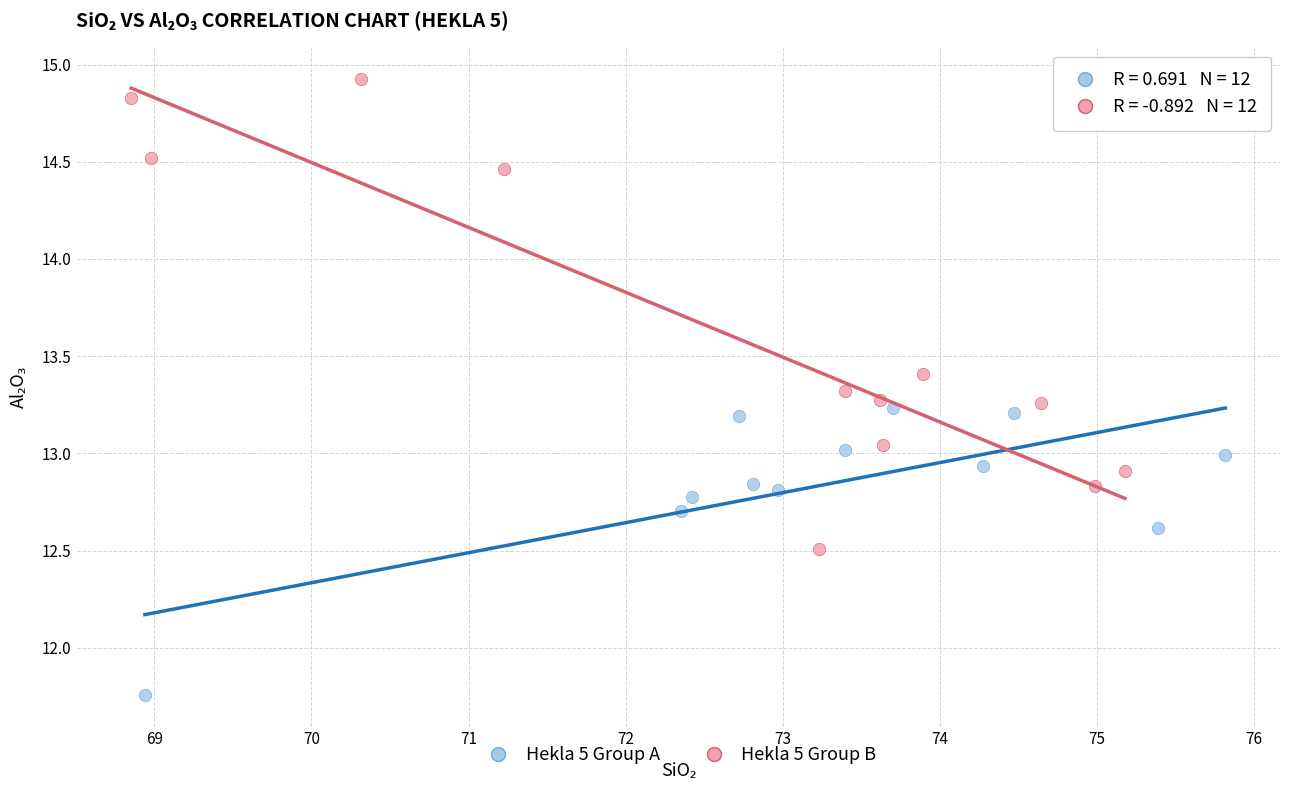

What are all the series names shown in the legend?

Hekla 5 Group A, Hekla 5 Group B